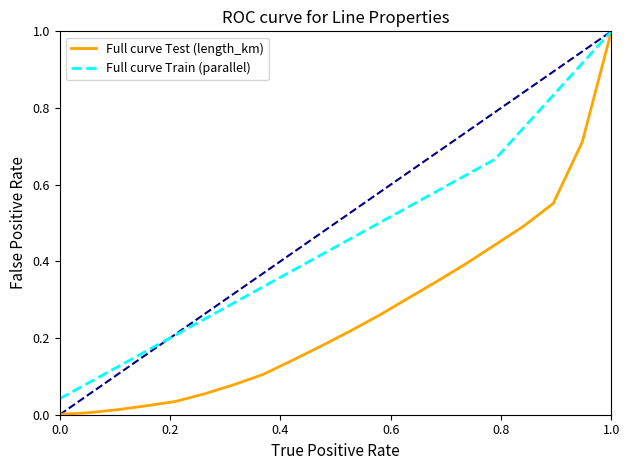

At how many categories does at least one series exceed 0?

20